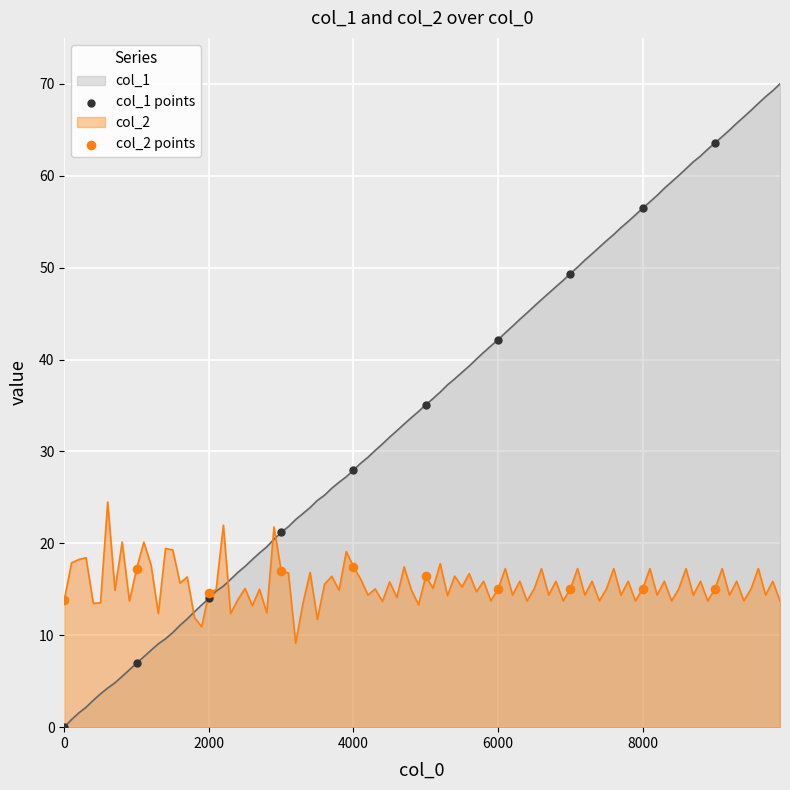

Which series has the largest range (max minus min)?

col_1